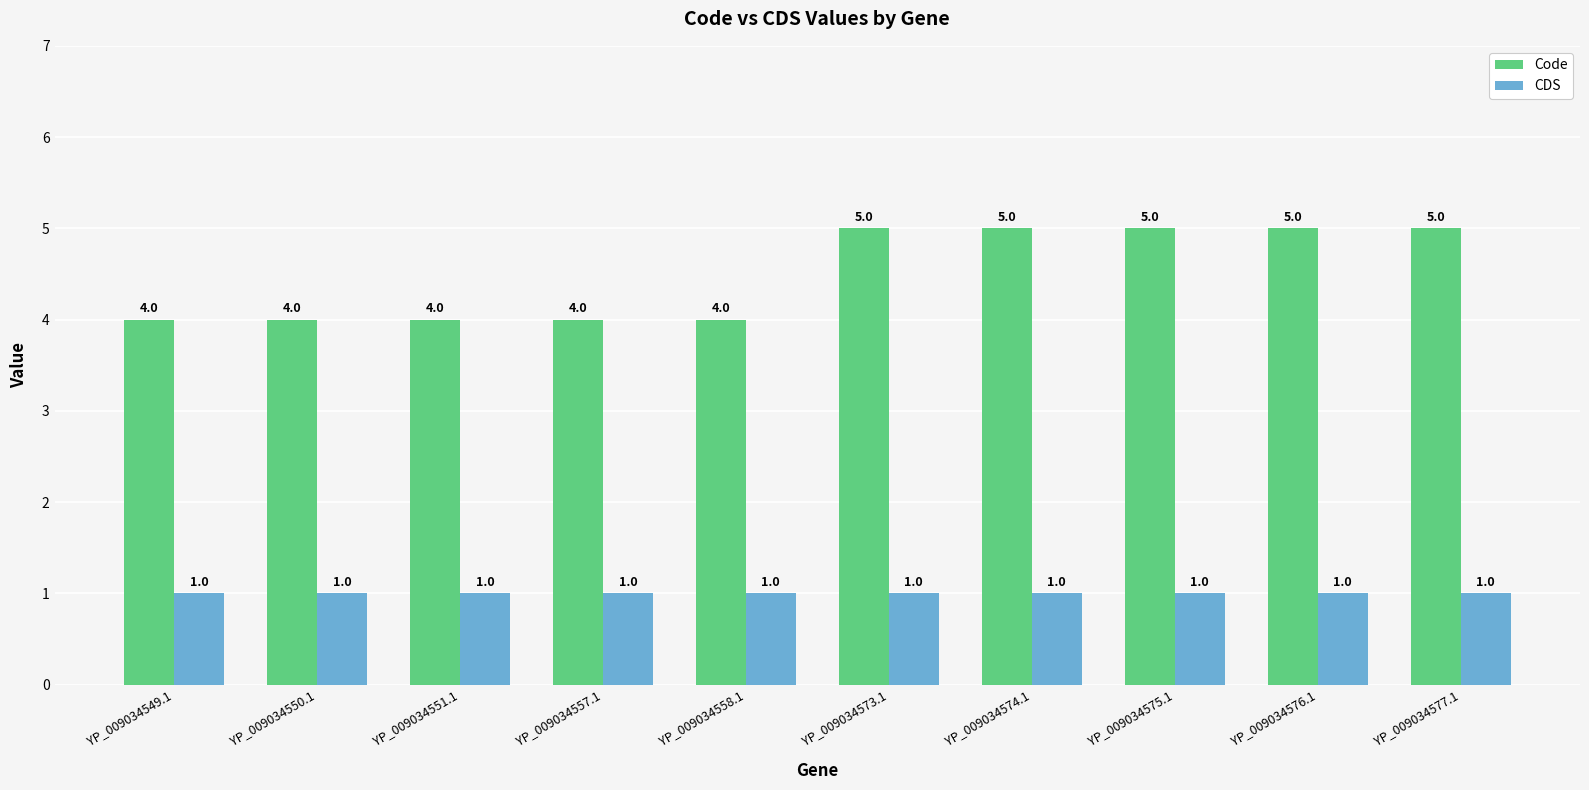

Which series has the widest spread of values?

Code